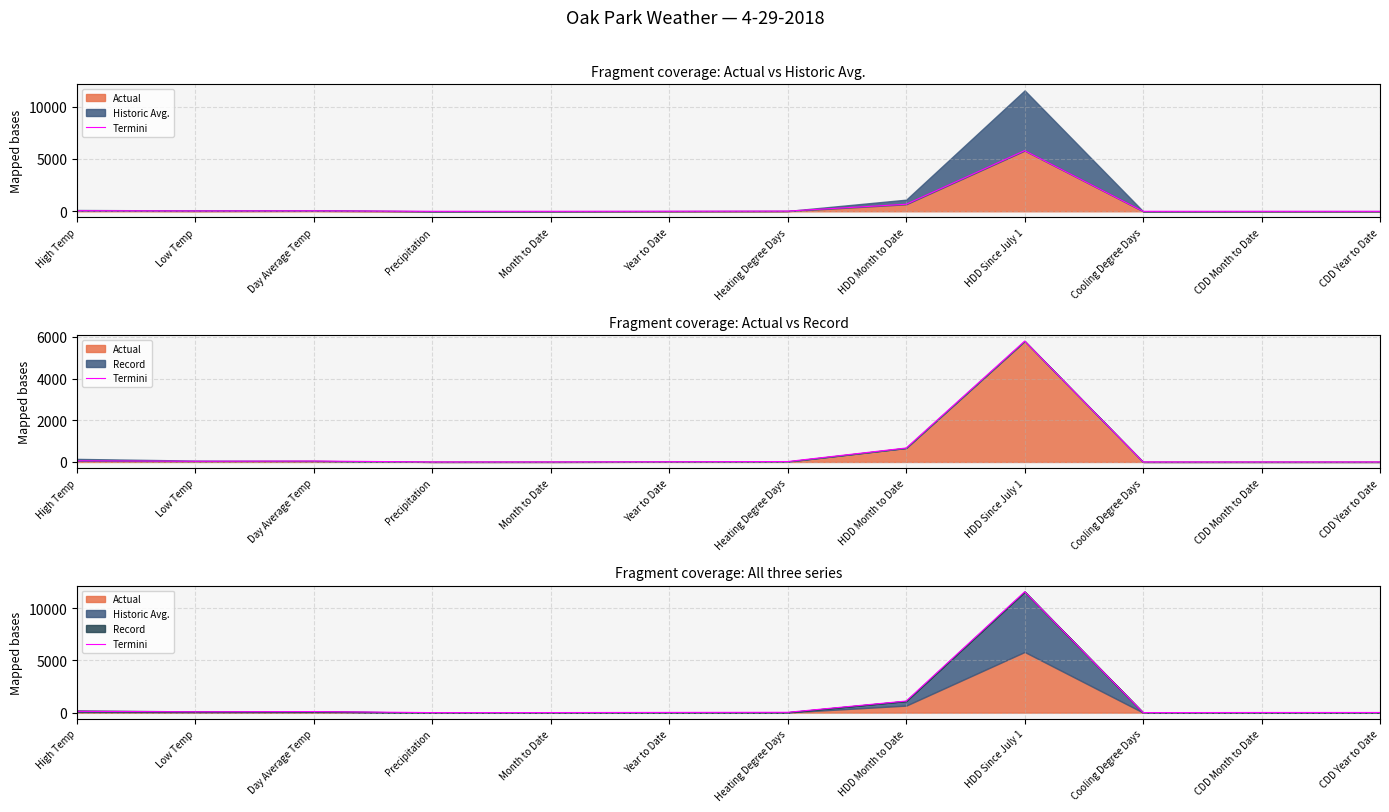

Reading right to left, list all the values displayed in this chart.

12.0	11.0	1.0	11563.0	1109.0	30.0	18.3	5.0	0.1	101.0	79.0	122.0